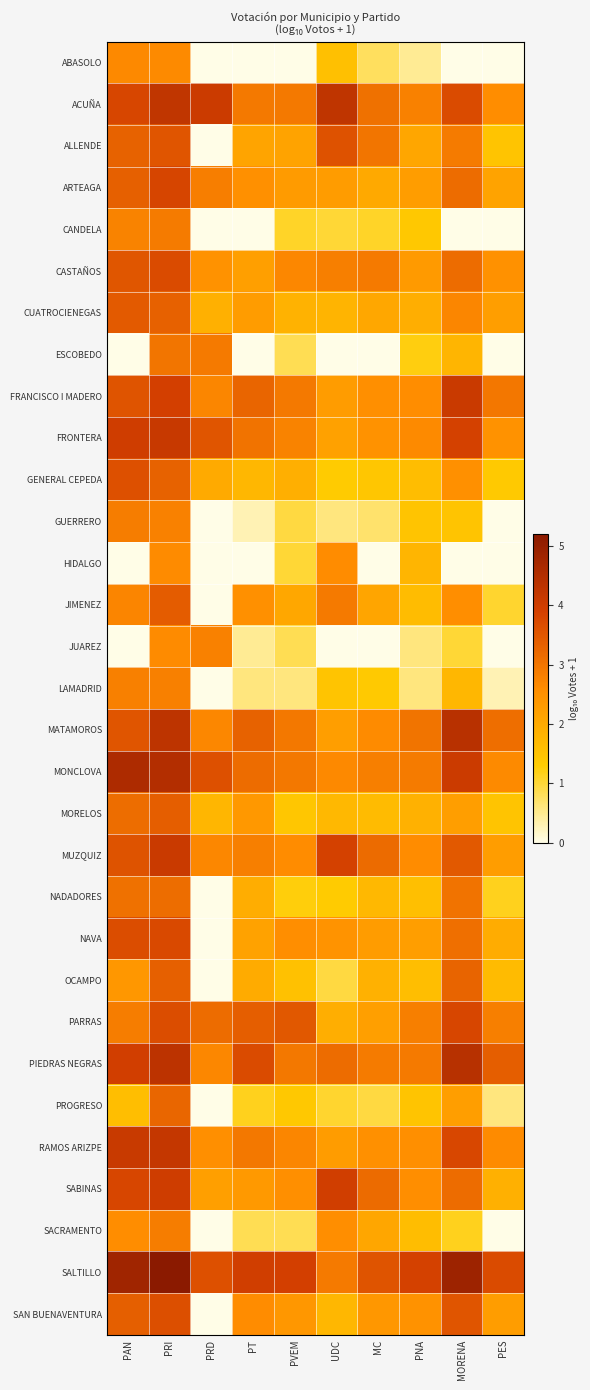

Reading left to right, list all the values displayed in this chart.

ABASOLO: PAN=2.6	PRI=2.6	PRD=0.0	PT=0.0	PVEM=0.0	UDC=1.5	MC=0.8	PNA=0.5	MORENA=0.0	PES=0.0
ACUÑA: PAN=3.8	PRI=4.2	PRD=4.1	PT=2.9	PVEM=2.9	UDC=4.3	MC=3.1	PNA=2.8	MORENA=3.7	PES=2.6
ALLENDE: PAN=3.3	PRI=3.5	PRD=0.0	PT=2.1	PVEM=2.1	UDC=3.6	MC=3.0	PNA=2.1	MORENA=2.9	PES=1.5
ARTEAGA: PAN=3.4	PRI=3.8	PRD=2.8	PT=2.5	PVEM=2.3	UDC=2.3	MC=2.0	PNA=2.3	MORENA=3.1	PES=2.1
CANDELA: PAN=2.7	PRI=2.9	PRD=0.0	PT=0.0	PVEM=1.1	UDC=1.0	MC=1.1	PNA=1.4	MORENA=0.0	PES=0.0
CASTAÑOS: PAN=3.5	PRI=3.7	PRD=2.5	PT=2.2	PVEM=2.7	UDC=2.8	MC=2.9	PNA=2.3	MORENA=3.1	PES=2.5
CUATROCIENEGAS: PAN=3.5	PRI=3.3	PRD=1.9	PT=2.3	PVEM=1.8	UDC=1.8	MC=2.0	PNA=1.9	MORENA=2.7	PES=2.2
ESCOBEDO: PAN=0.0	PRI=3.0	PRD=2.9	PT=0.0	PVEM=0.8	UDC=0.0	MC=0.0	PNA=1.2	MORENA=1.8	PES=0.0
FRANCISCO I MADERO: PAN=3.5	PRI=3.9	PRD=2.7	PT=3.3	PVEM=2.9	UDC=2.3	MC=2.5	PNA=2.6	MORENA=4.1	PES=3.0
FRONTERA: PAN=4.0	PRI=4.1	PRD=3.5	PT=3.0	PVEM=2.8	UDC=2.2	MC=2.5	PNA=2.6	MORENA=3.9	PES=2.5
GENERAL CEPEDA: PAN=3.6	PRI=3.3	PRD=2.0	PT=1.7	PVEM=1.9	UDC=1.3	MC=1.4	PNA=1.6	MORENA=2.5	PES=1.3
GUERRERO: PAN=2.8	PRI=2.8	PRD=0.0	PT=0.3	PVEM=1.0	UDC=0.6	MC=0.7	PNA=1.5	MORENA=1.4	PES=0.0
HIDALGO: PAN=0.0	PRI=2.6	PRD=0.0	PT=0.0	PVEM=1.0	UDC=2.6	MC=0.0	PNA=1.8	MORENA=0.0	PES=0.0
JIMENEZ: PAN=2.7	PRI=3.4	PRD=0.0	PT=2.5	PVEM=2.0	UDC=2.9	MC=2.1	PNA=1.6	MORENA=2.6	PES=1.0
JUAREZ: PAN=0.0	PRI=2.6	PRD=2.8	PT=0.5	PVEM=0.8	UDC=0.0	MC=0.0	PNA=0.6	MORENA=1.0	PES=0.0
LAMADRID: PAN=2.8	PRI=2.8	PRD=0.0	PT=0.6	PVEM=0.6	UDC=1.5	MC=1.3	PNA=0.6	MORENA=1.7	PES=0.3
MATAMOROS: PAN=3.5	PRI=4.3	PRD=2.7	PT=3.3	PVEM=2.9	UDC=2.2	MC=2.6	PNA=3.0	MORENA=4.4	PES=3.1
MONCLOVA: PAN=4.6	PRI=4.5	PRD=3.6	PT=3.1	PVEM=2.9	UDC=2.7	MC=2.8	PNA=2.9	MORENA=4.1	PES=2.6
MORELOS: PAN=3.1	PRI=3.4	PRD=1.7	PT=2.3	PVEM=1.4	UDC=1.7	MC=1.6	PNA=1.8	MORENA=2.2	PES=1.5
MUZQUIZ: PAN=3.6	PRI=4.1	PRD=2.7	PT=2.8	PVEM=2.6	UDC=3.9	MC=3.2	PNA=2.6	MORENA=3.5	PES=2.2
NADADORES: PAN=3.0	PRI=3.1	PRD=0.0	PT=1.9	PVEM=1.3	UDC=1.3	MC=1.7	PNA=1.6	MORENA=3.0	PES=1.1
NAVA: PAN=3.7	PRI=3.7	PRD=0.0	PT=2.1	PVEM=2.6	UDC=2.4	MC=2.3	PNA=2.2	MORENA=3.1	PES=1.9
OCAMPO: PAN=2.4	PRI=3.3	PRD=0.0	PT=2.0	PVEM=1.5	UDC=1.0	MC=1.8	PNA=1.6	MORENA=3.3	PES=1.6
PARRAS: PAN=2.9	PRI=3.7	PRD=3.1	PT=3.4	PVEM=3.5	UDC=1.9	MC=2.2	PNA=2.8	MORENA=3.8	PES=2.8
PIEDRAS NEGRAS: PAN=3.9	PRI=4.3	PRD=2.7	PT=3.7	PVEM=2.9	UDC=3.1	MC=2.9	PNA=2.9	MORENA=4.4	PES=3.4
PROGRESO: PAN=1.6	PRI=3.2	PRD=0.0	PT=1.1	PVEM=1.4	UDC=1.0	MC=1.0	PNA=1.4	MORENA=2.2	PES=0.6
RAMOS ARIZPE: PAN=4.1	PRI=4.2	PRD=2.5	PT=2.9	PVEM=2.7	UDC=2.3	MC=2.5	PNA=2.5	MORENA=3.8	PES=2.6
SABINAS: PAN=3.8	PRI=4.0	PRD=2.2	PT=2.3	PVEM=2.5	UDC=4.0	MC=3.2	PNA=2.5	MORENA=3.1	PES=1.9
SACRAMENTO: PAN=2.6	PRI=2.9	PRD=0.0	PT=0.8	PVEM=0.8	UDC=2.6	MC=2.1	PNA=1.6	MORENA=1.1	PES=0.0
SALTILLO: PAN=4.8	PRI=5.2	PRD=3.6	PT=3.9	PVEM=3.9	UDC=2.9	MC=3.5	PNA=3.9	MORENA=4.9	PES=3.7
SAN BUENAVENTURA: PAN=3.4	PRI=3.6	PRD=0.0	PT=2.6	PVEM=2.4	UDC=1.7	MC=2.4	PNA=2.5	MORENA=3.5	PES=2.3